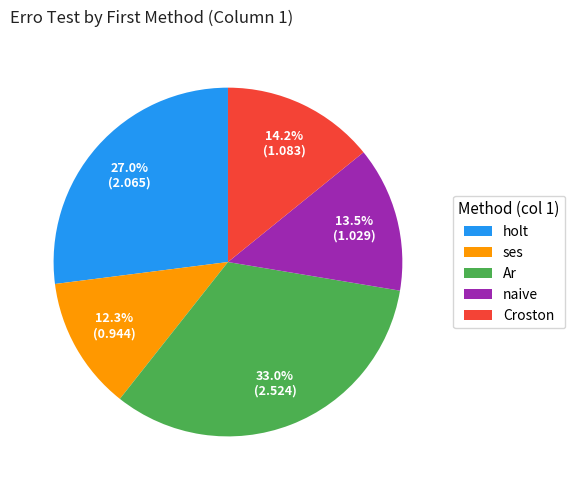

Does ses account for over 50% of the chart?

No